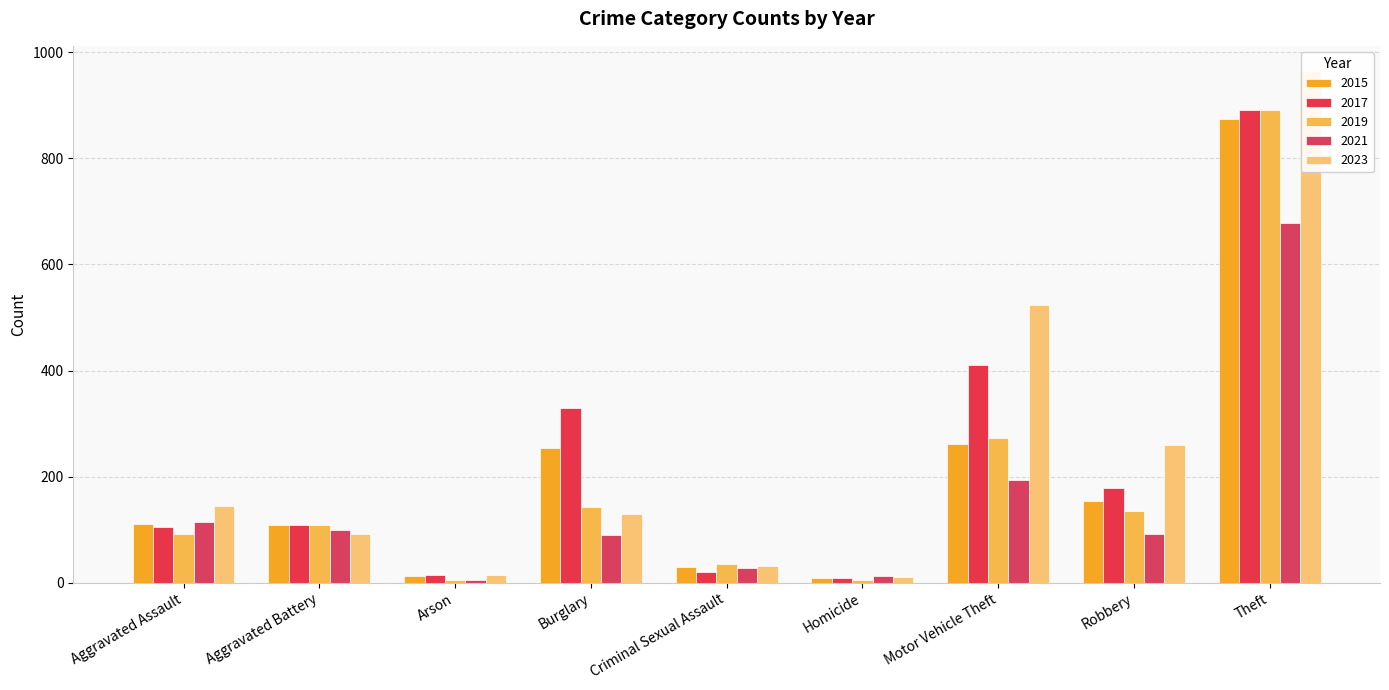

What is the spread (max minus min) of values at Theft?

286